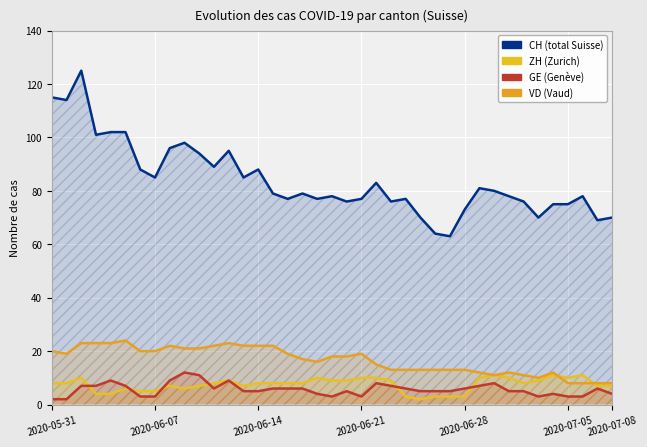

What is the difference between the highest and lowest values at 9?

92